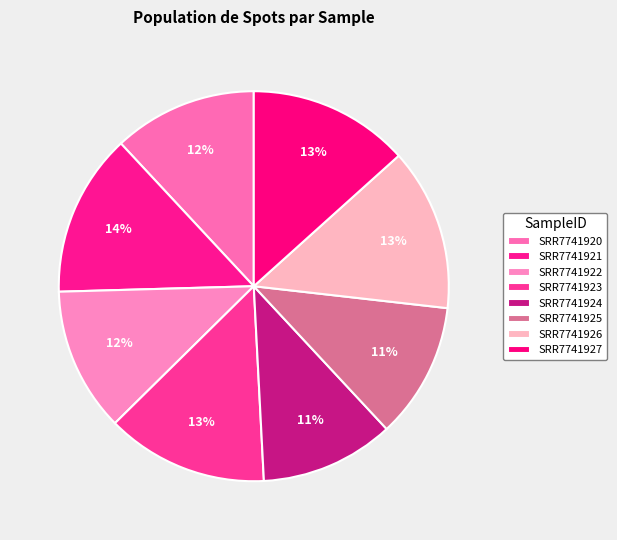

Does SRR7741922 represent more than half of the total?

No